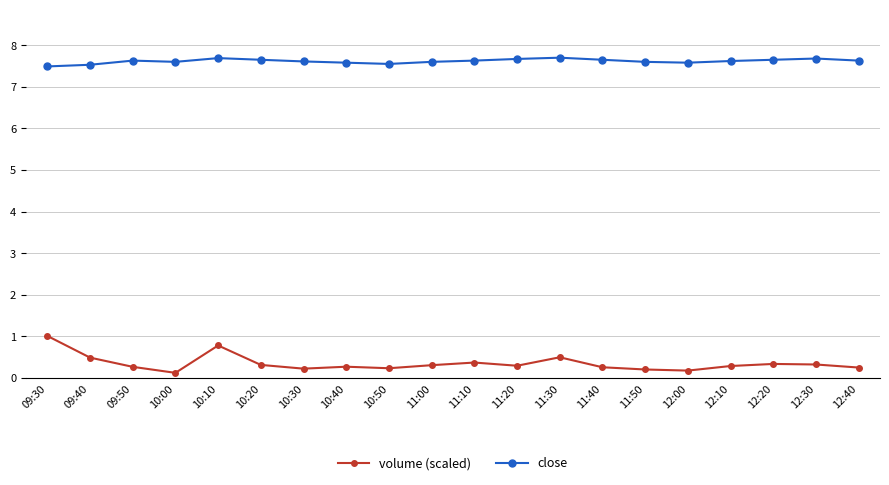

The close series shows 3.8 at 12:20. True or false?

False